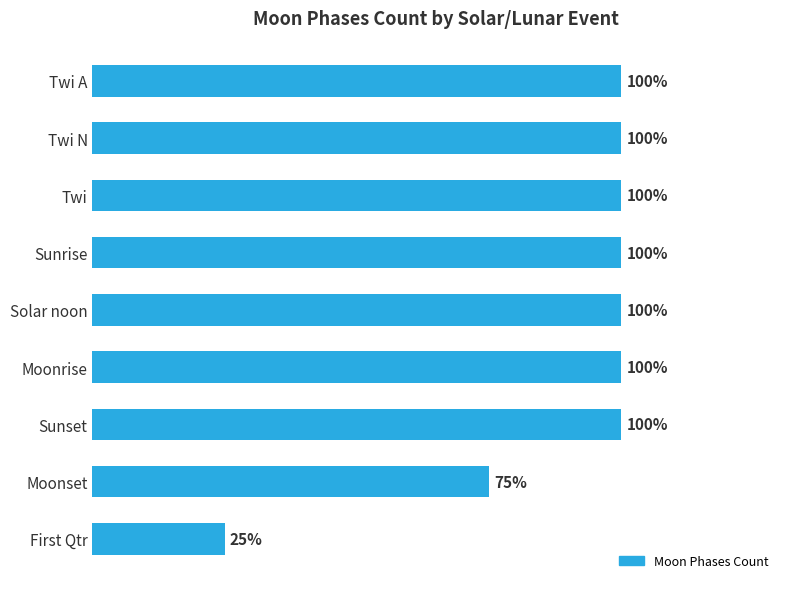

At which category does the chart reach its minimum across all series?

First Qtr